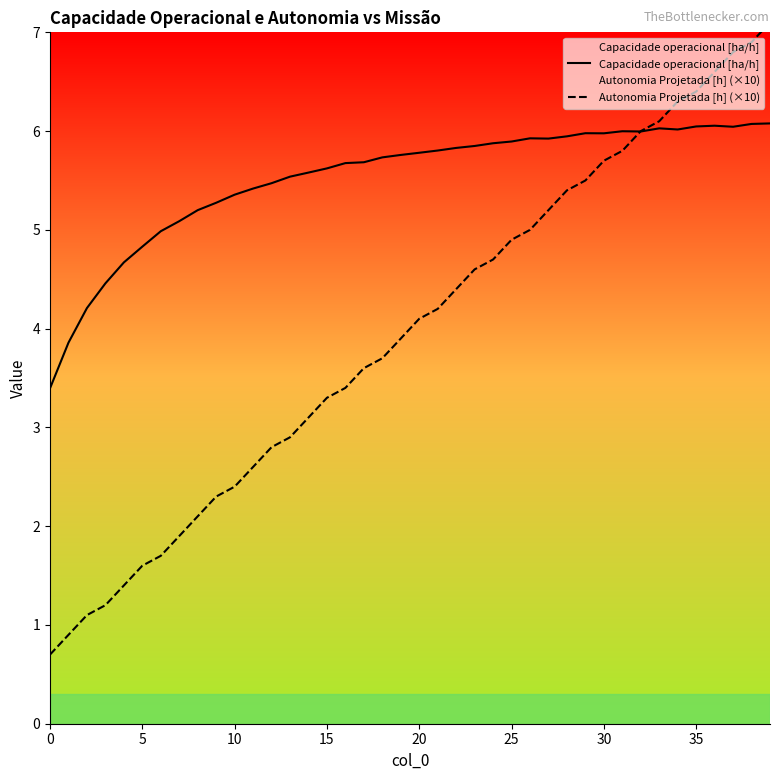

Reading right to left, list all the values displayed in this chart.

Capacidade operacional [ha/h]: 6.1	6.1	6.0	6.1	6.0	6.0	6.0	6.0	6.0	6.0	6.0	5.9	5.9	5.9	5.9	5.9	5.8	5.8	5.8	5.8	5.8	5.7	5.7	5.7	5.6	5.6	5.5	5.5	5.4	5.4	5.3	5.2	5.1	5.0	4.8	4.7	4.5	4.2	3.9	3.4
Autonomia Projetada [h] (×10): 7.1	6.9	6.8	6.6	6.4	6.3	6.1	6.0	5.8	5.7	5.5	5.4	5.2	5.0	4.9	4.7	4.6	4.4	4.2	4.1	3.9	3.7	3.6	3.4	3.3	3.1	2.9	2.8	2.6	2.4	2.3	2.1	1.9	1.7	1.6	1.4	1.2	1.1	0.9	0.7